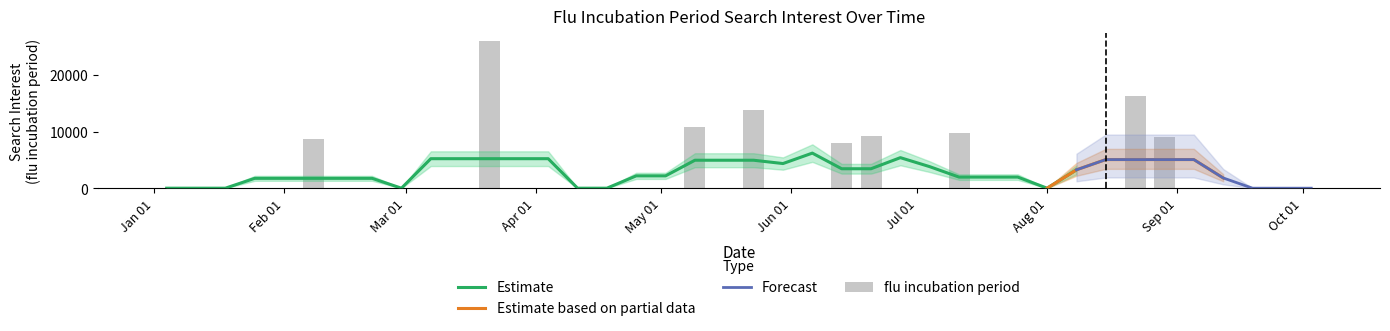

At which category does the chart reach its minimum across all series?

Jan 01